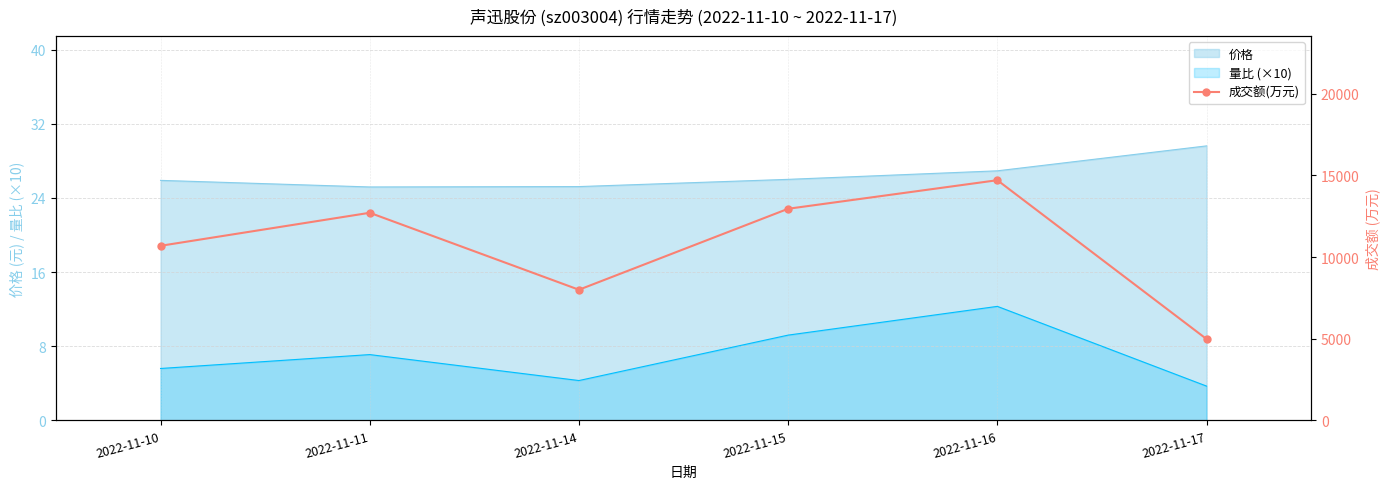

What is the change in value from 2022-11-14 to 2022-11-17?

-3017